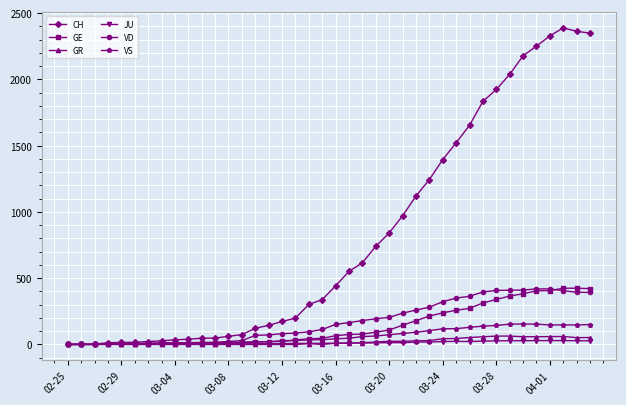

Which series has the largest range (max minus min)?

CH